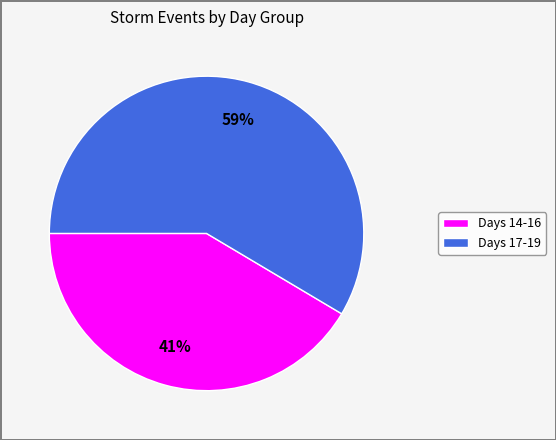

To the nearest percent, what is the average slice percentage?

50%